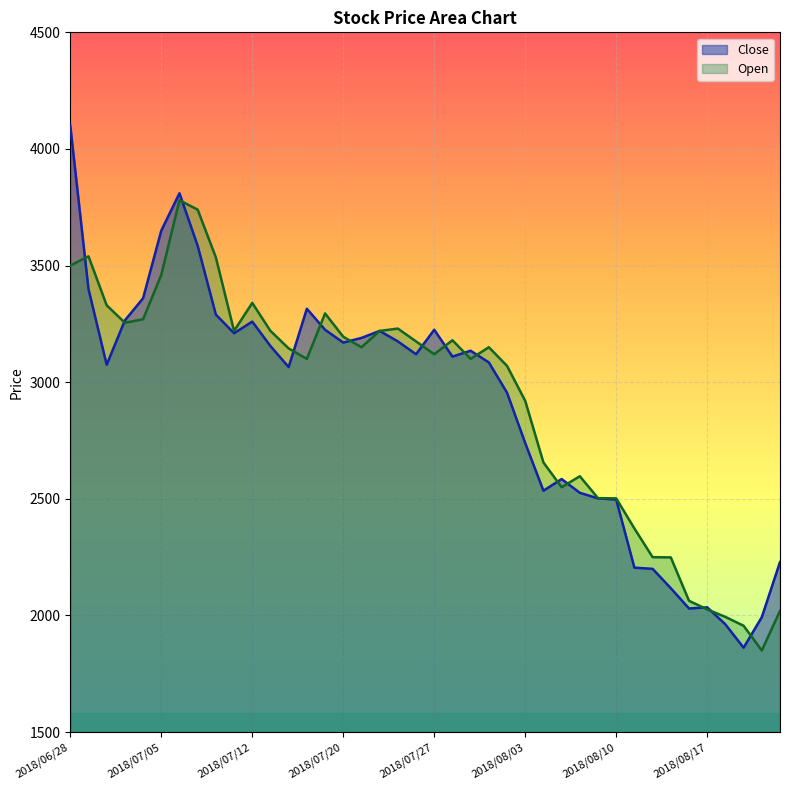

Rank the series at 2018/07/03 from lowest to highest value.

Open, Close